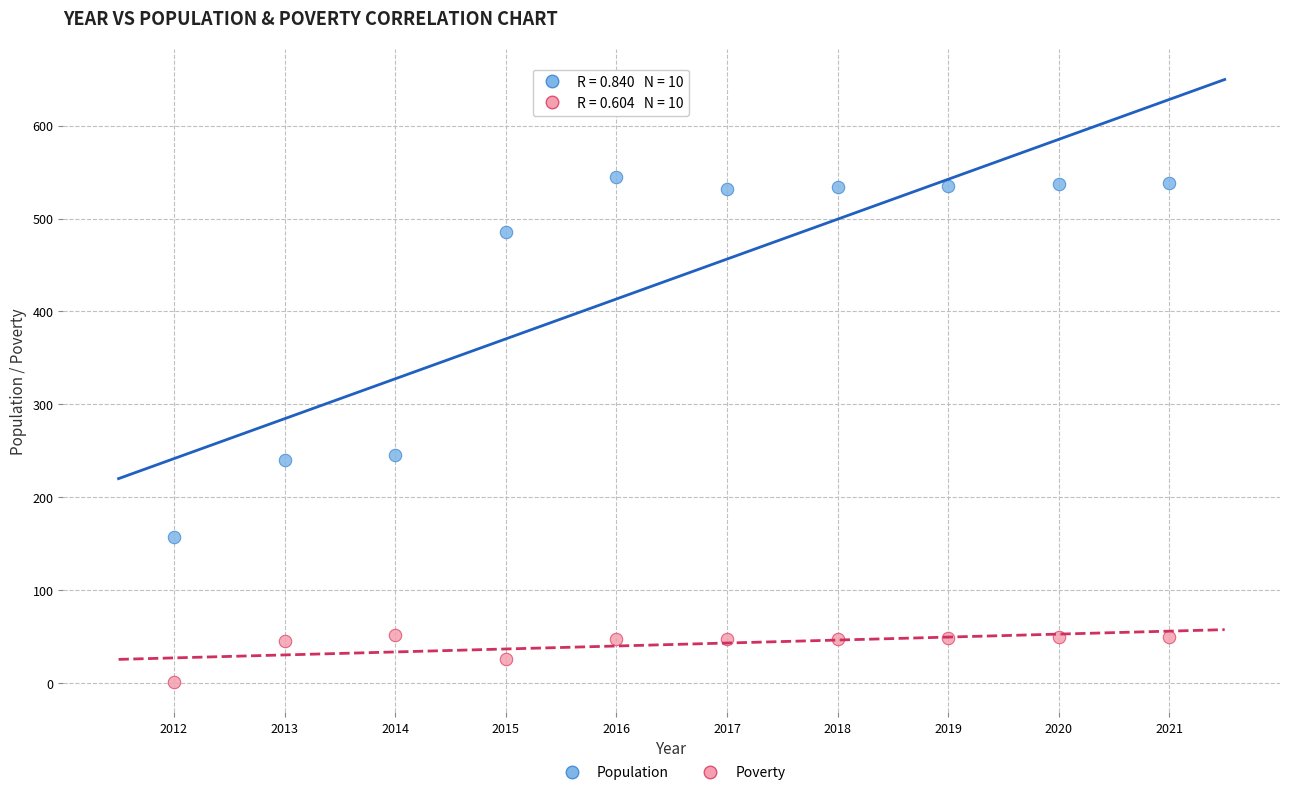

Which series reaches the maximum Y coordinate?

Population